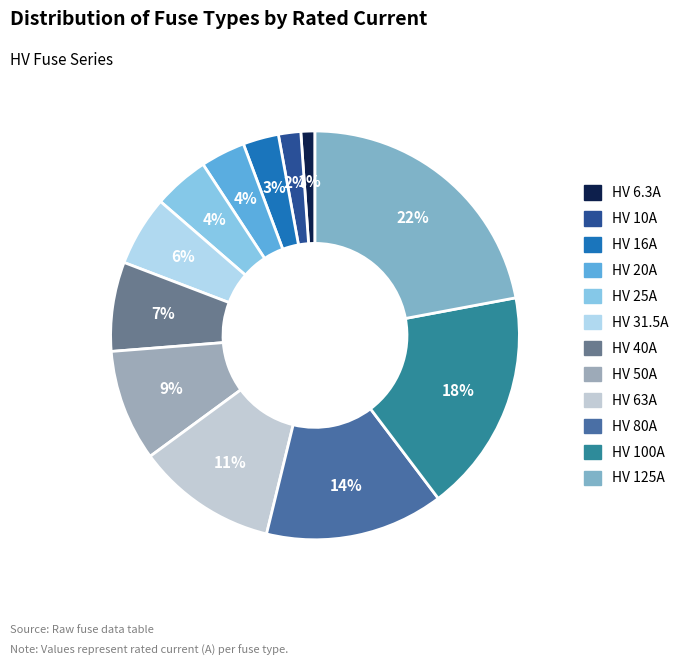

Is there a majority slice in this chart?

No